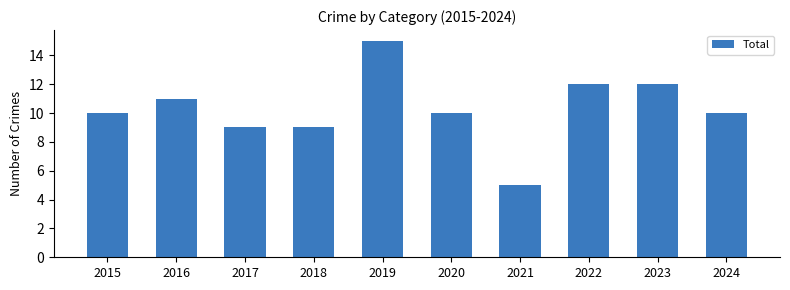

What is the change in value from 2018 to 2020?

+1